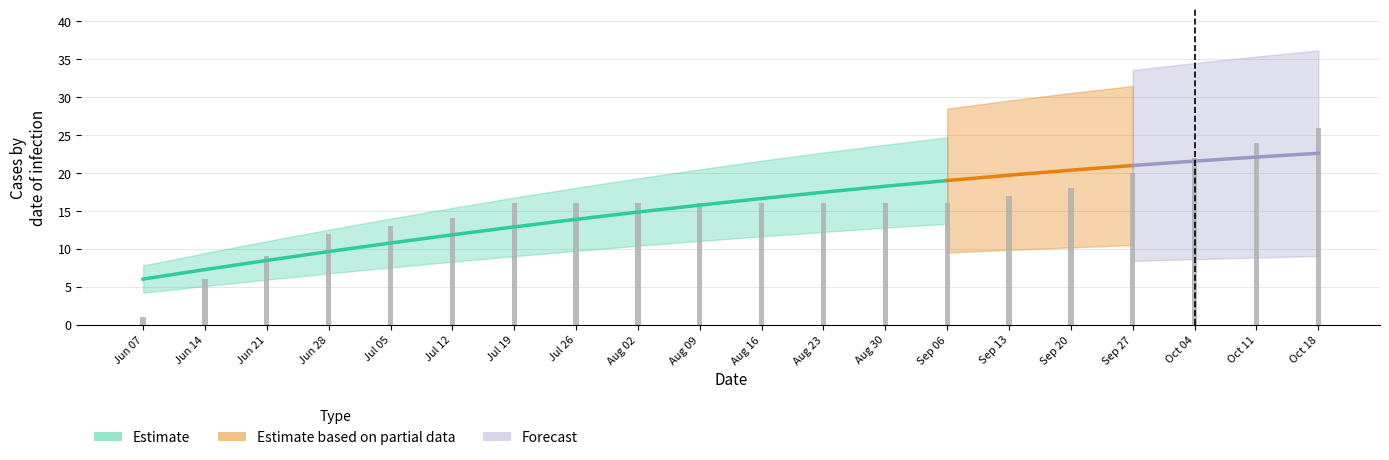

What is the label of the 2nd bar from the left?

Jun 14